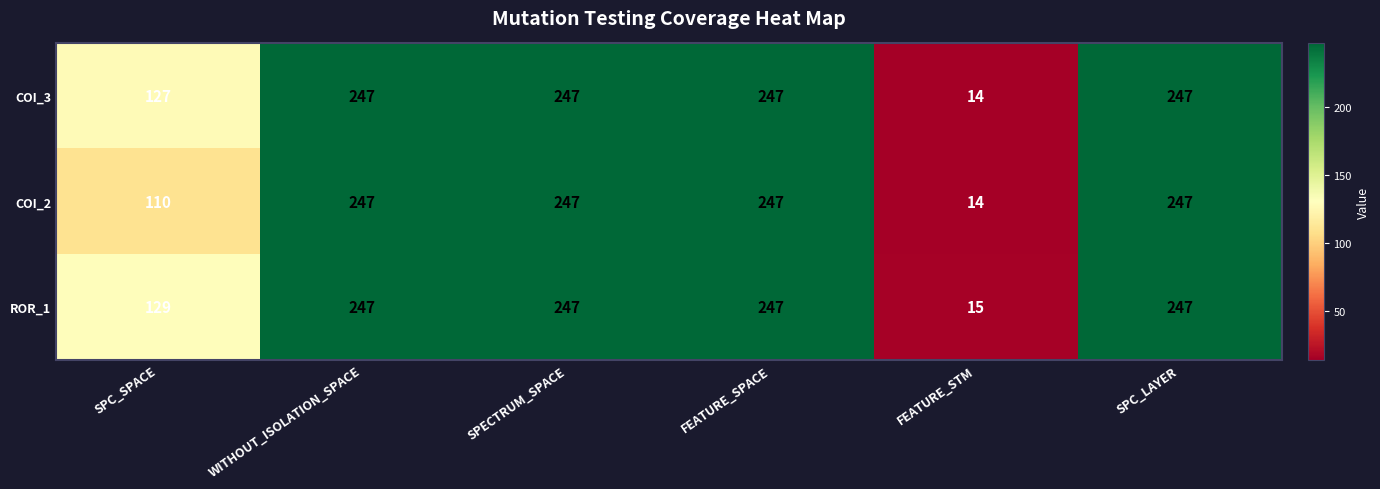

True or false: ROR_1 has a value of 247 at SPC_LAYER.

True